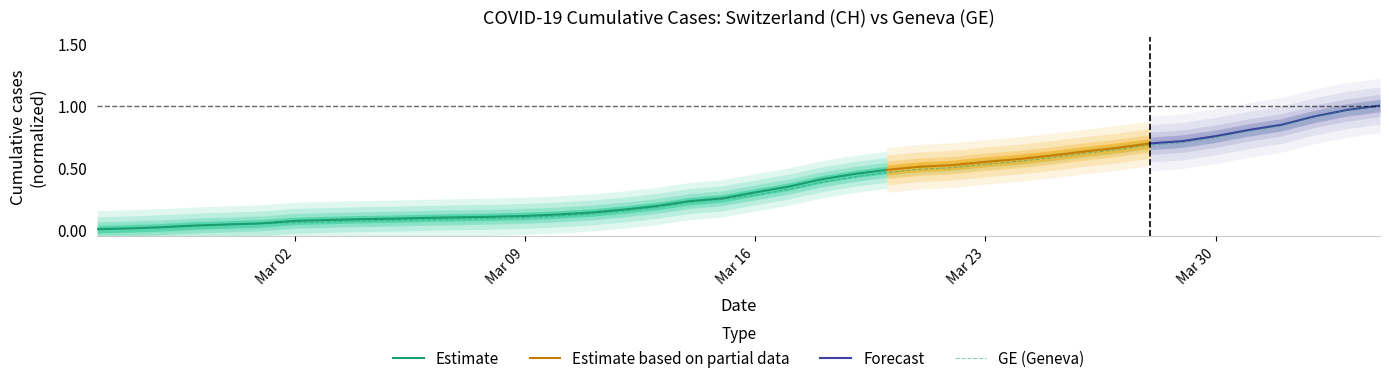

True or false: GE (Geneva) has a value of 1.1 at Mar 30.

False